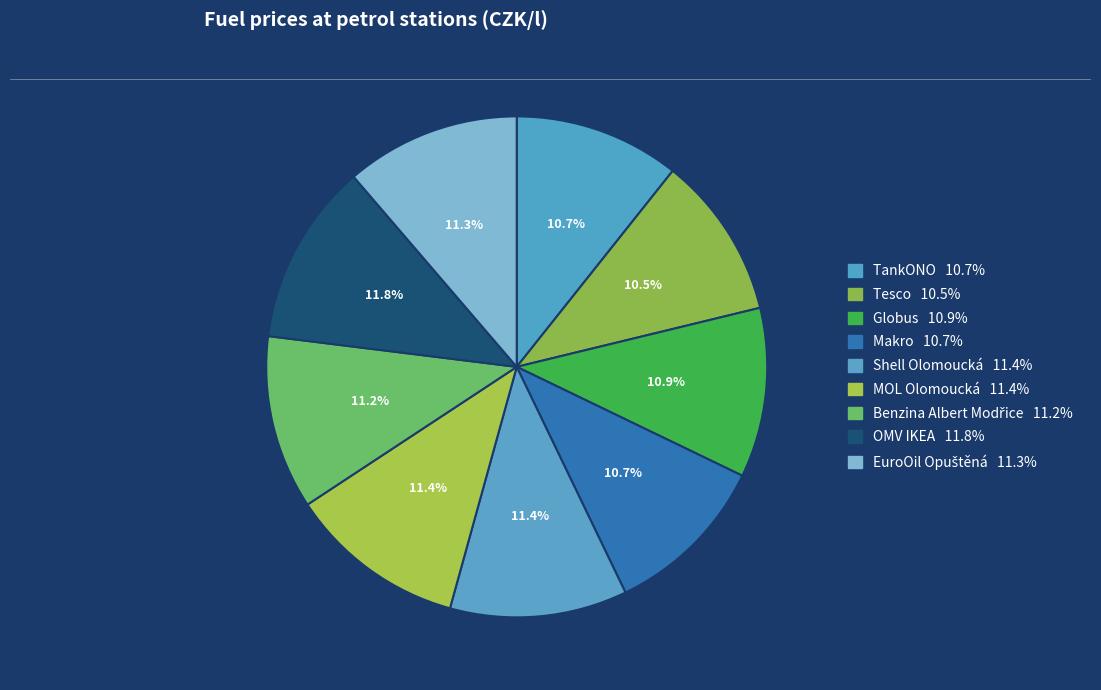

Count the number of slices in the pie.

9